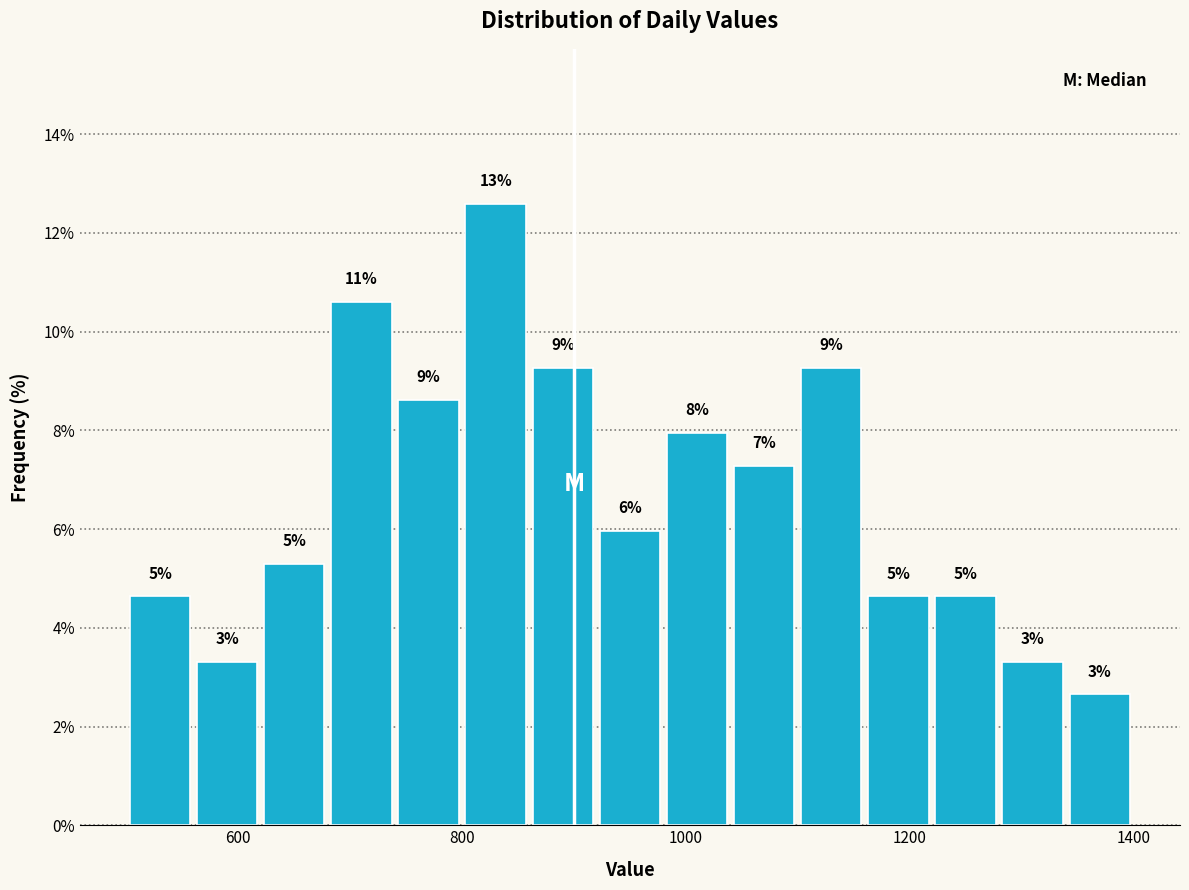

Around what value on the x-axis is the tallest bar? Give the approximate position of its centre, as read against the axis.

840